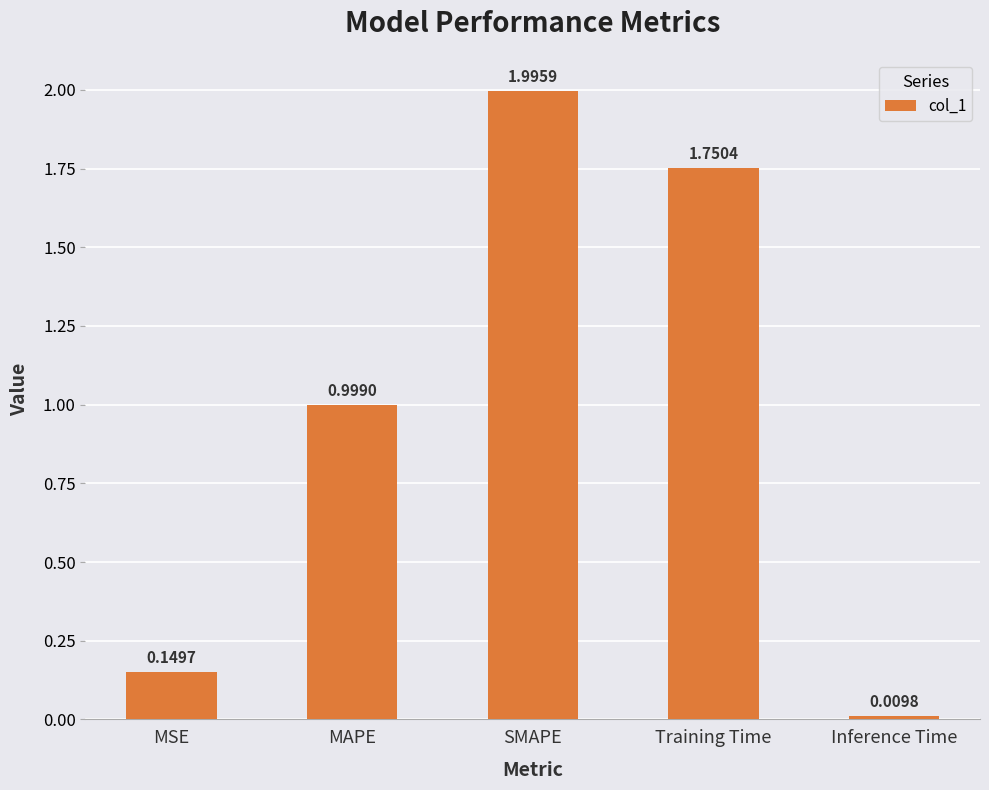

True or false: the data shows 1.0 at MAPE.

True